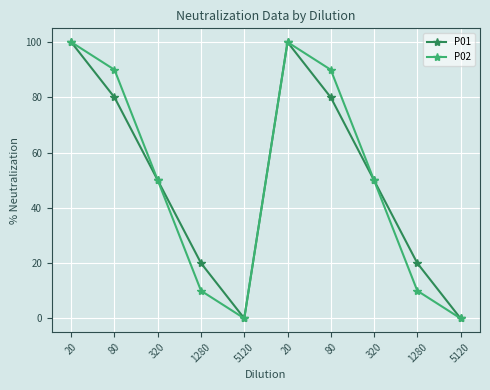

How many lines are shown in the chart?

2